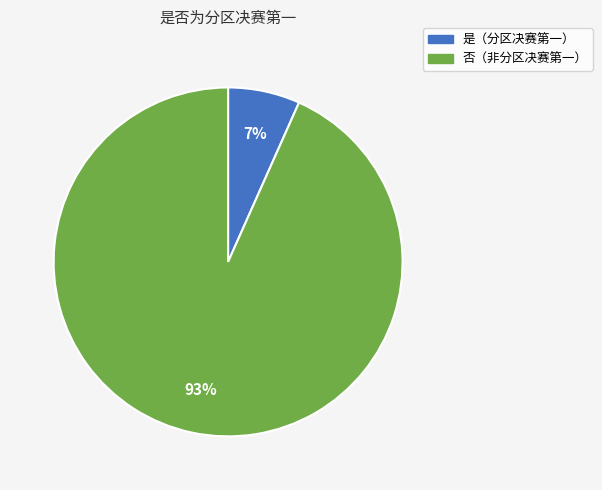

To the nearest percent, what is the average slice percentage?

50%